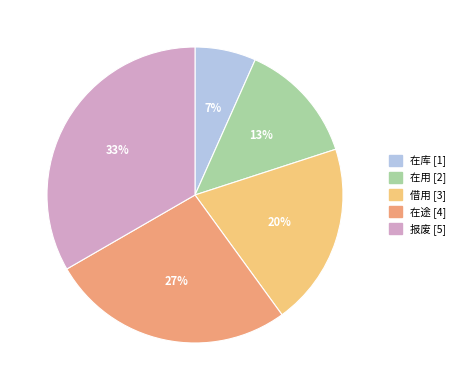

What is the ratio of the value at 在用 to the value at 报废?

0.4